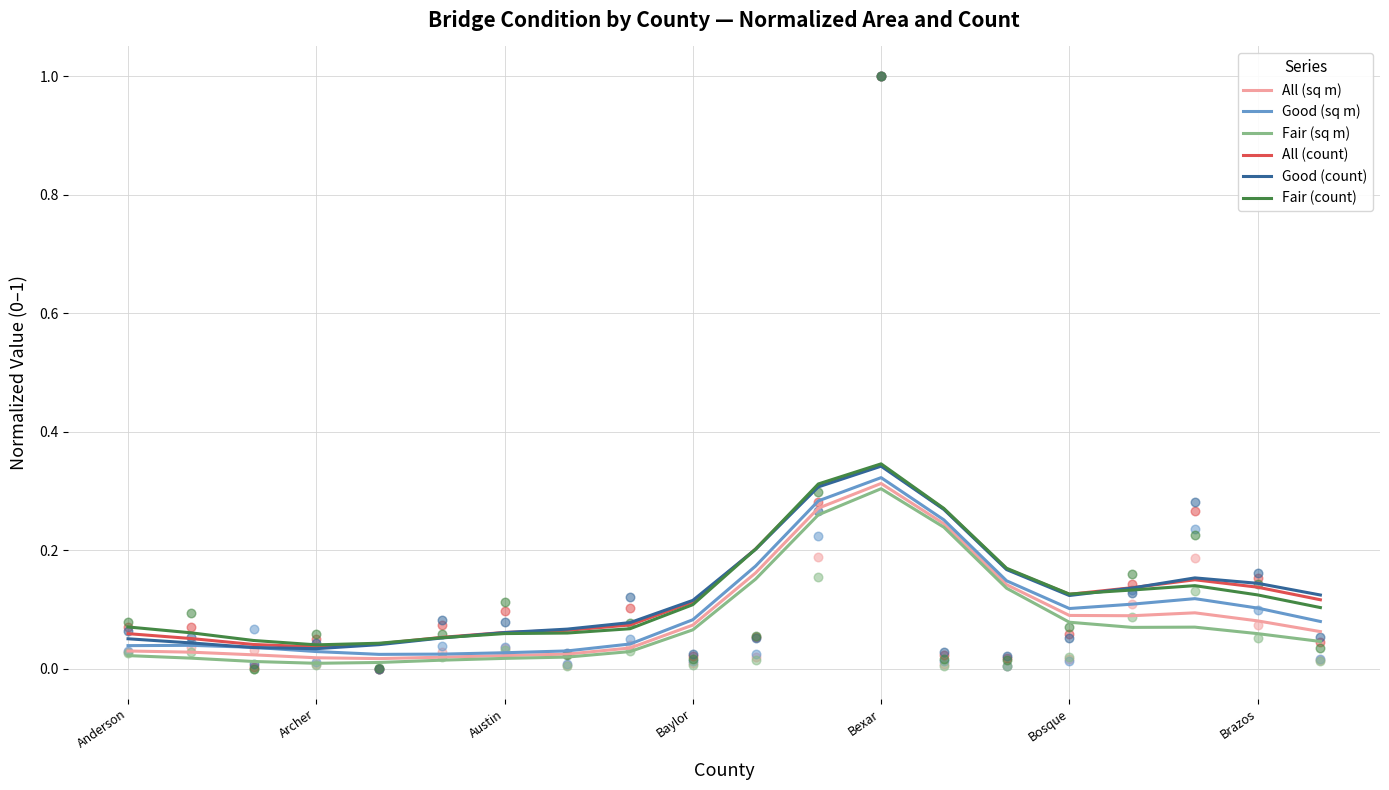

At which label does Good (sq m) reach its peak?

Bexar